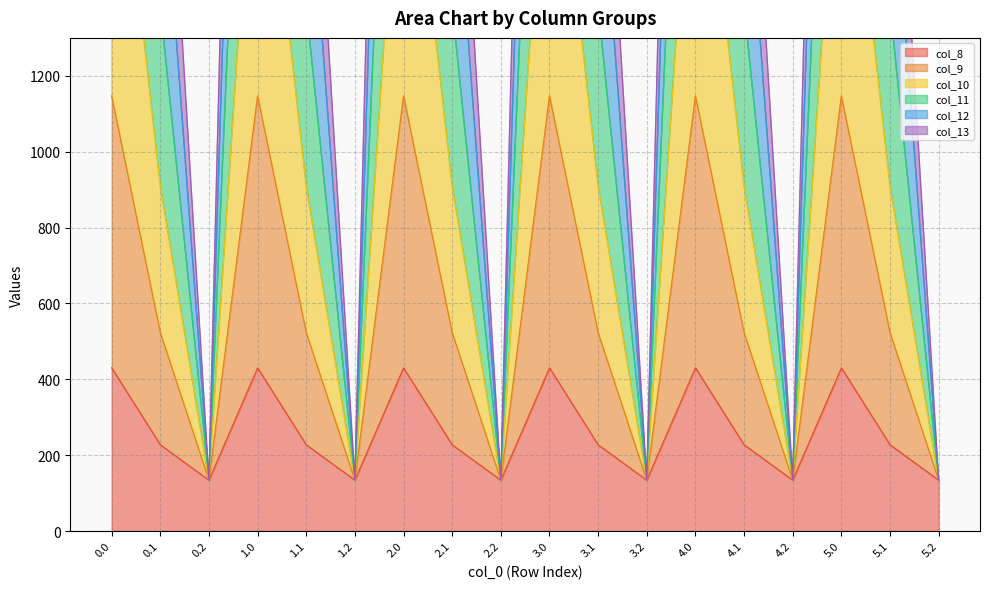

What is the minimum value shown in the chart?

134.2